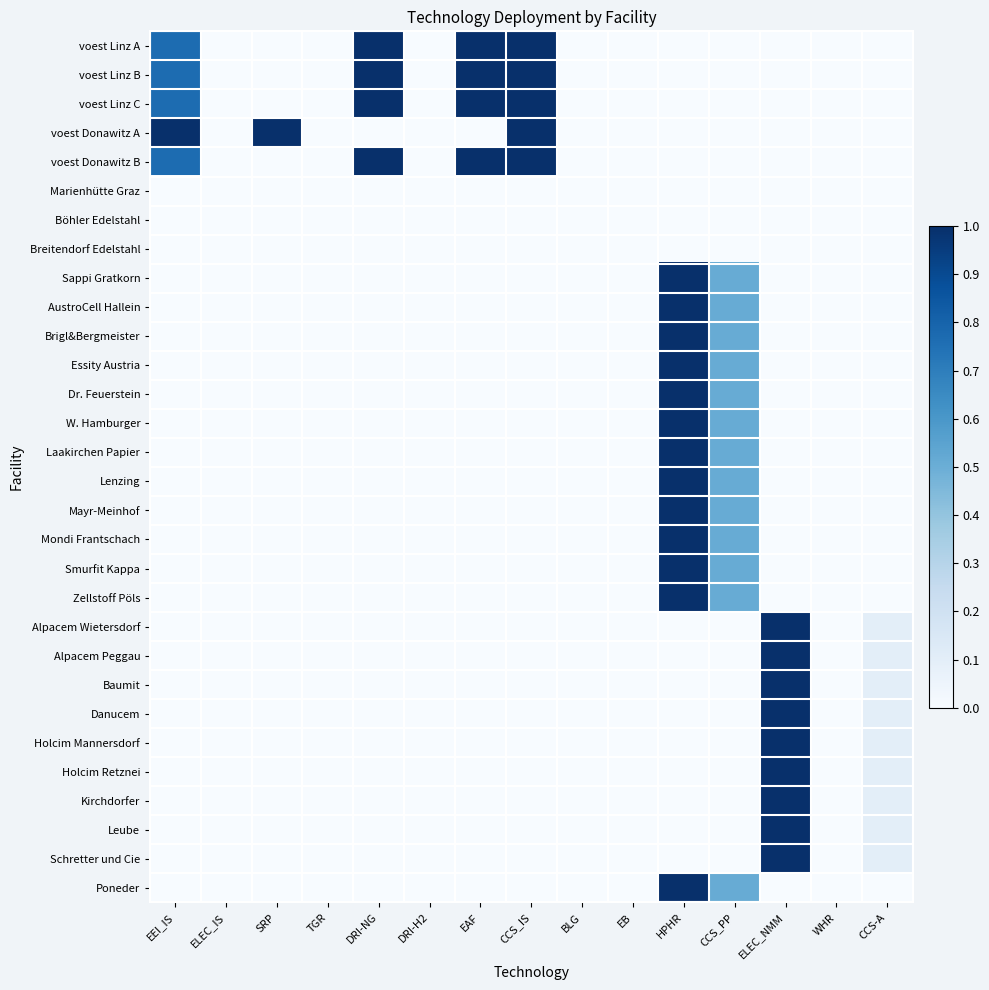

At DRI-NG, list the series in order from smallest to largest.

voest Donawitz A, Marienhütte Graz, Böhler Edelstahl, Breitendorf Edelstahl, Sappi Gratkorn, AustroCell Hallein, Brigl&Bergmeister, Essity Austria, Dr. Feuerstein, W. Hamburger, Laakirchen Papier, Lenzing, Mayr-Meinhof, Mondi Frantschach, Smurfit Kappa, Zellstoff Pöls, Alpacem Wietersdorf, Alpacem Peggau, Baumit, Danucem, Holcim Mannersdorf, Holcim Retznei, Kirchdorfer, Leube, Schretter und Cie, Poneder, voest Linz A, voest Linz B, voest Linz C, voest Donawitz B